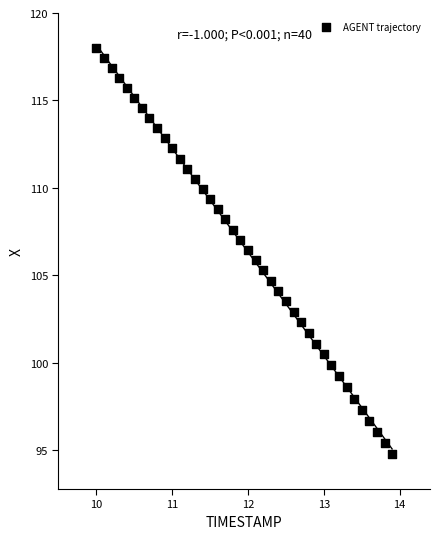

What is the range of Y values (max minus min)?

23.2